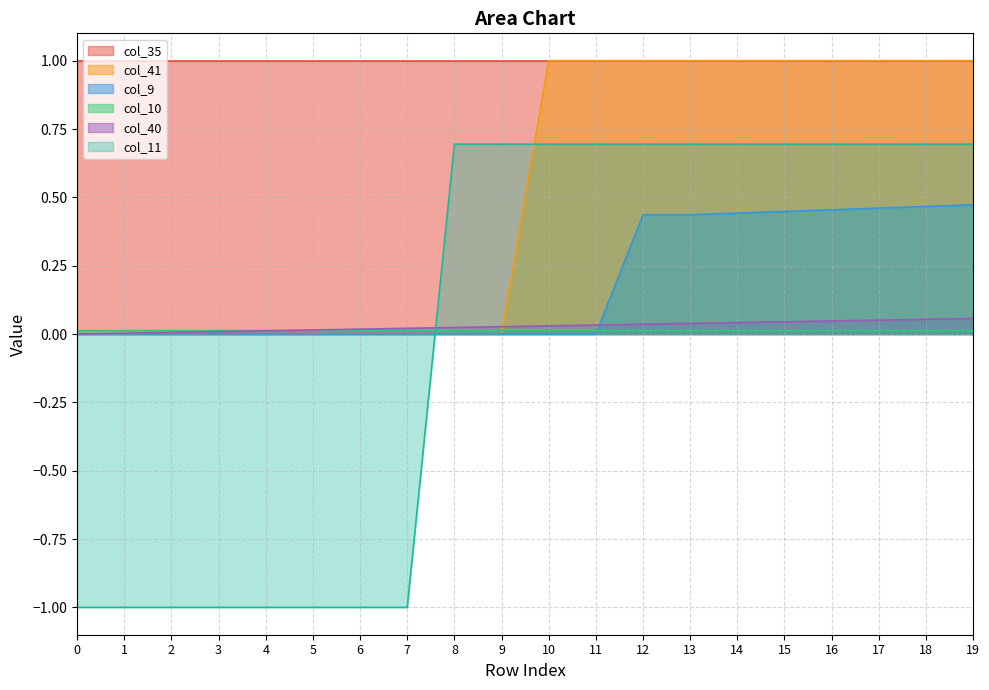

The value of col_11 at 18 is 1.2. True or false?

False